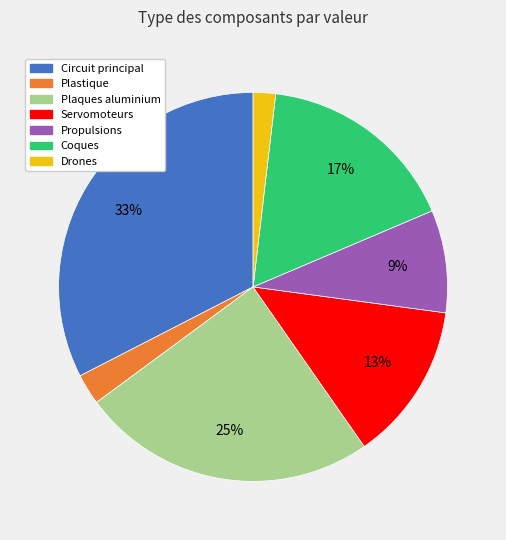

Which slice is the smallest?

Drones